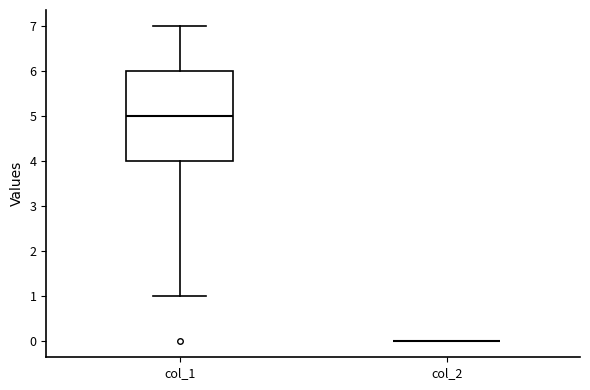

Reading left to right, read every box against the y-axis: the position of its median line, the range the box covers, and the ends of its whiskers. The values are not printed on the chart, so give them approximately, as read against the axis.

col_1: median 5, box 4 to 6, whiskers 1 to 7
col_2: box collapsed to a line at 0, whiskers 0 to 0